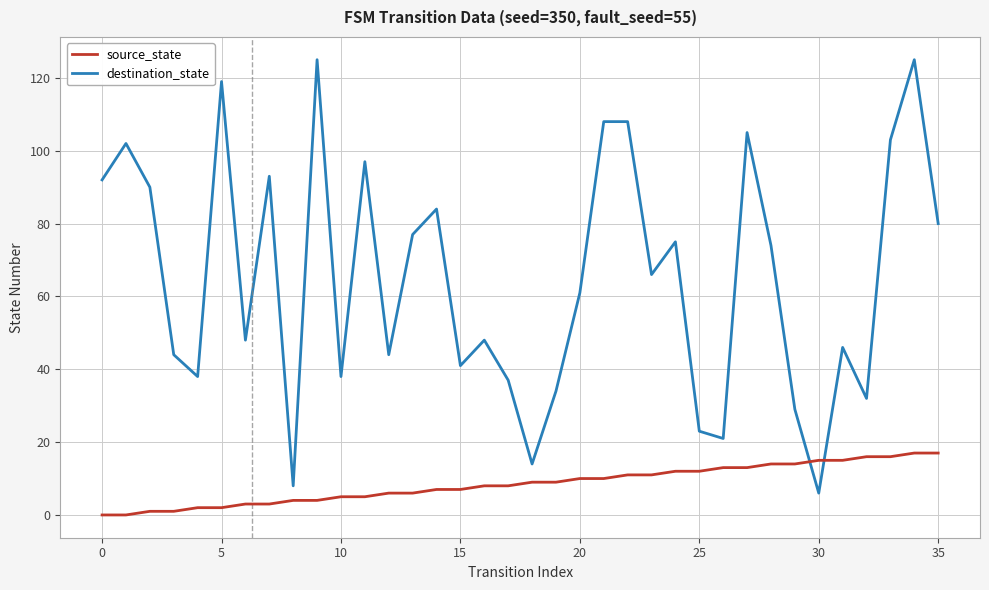

How many values in the source_state series are below 9?

18